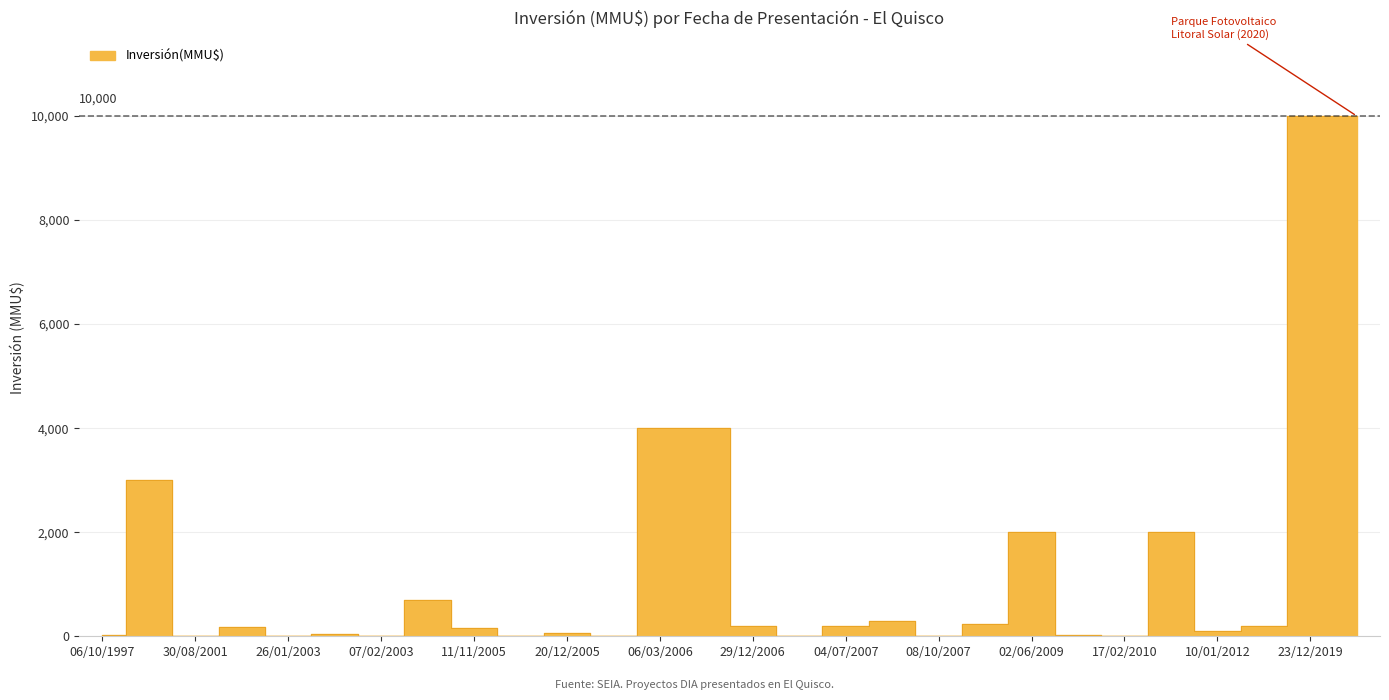

At which category does the chart reach its peak across all series?

23/12/2019